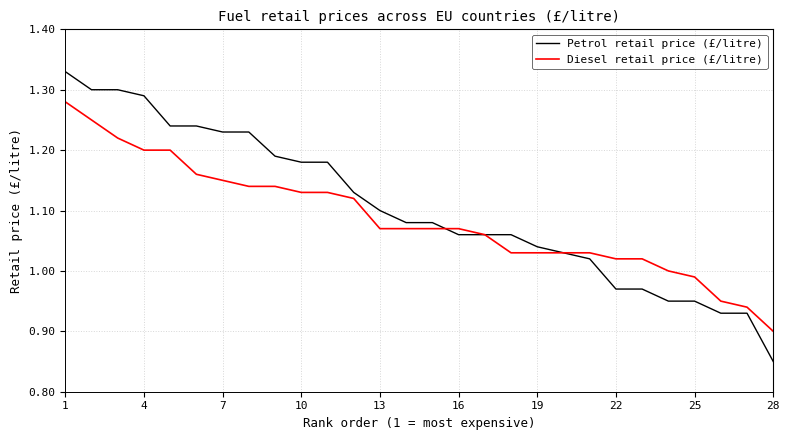

Which series has the widest spread of values?

Petrol retail price (£/litre)